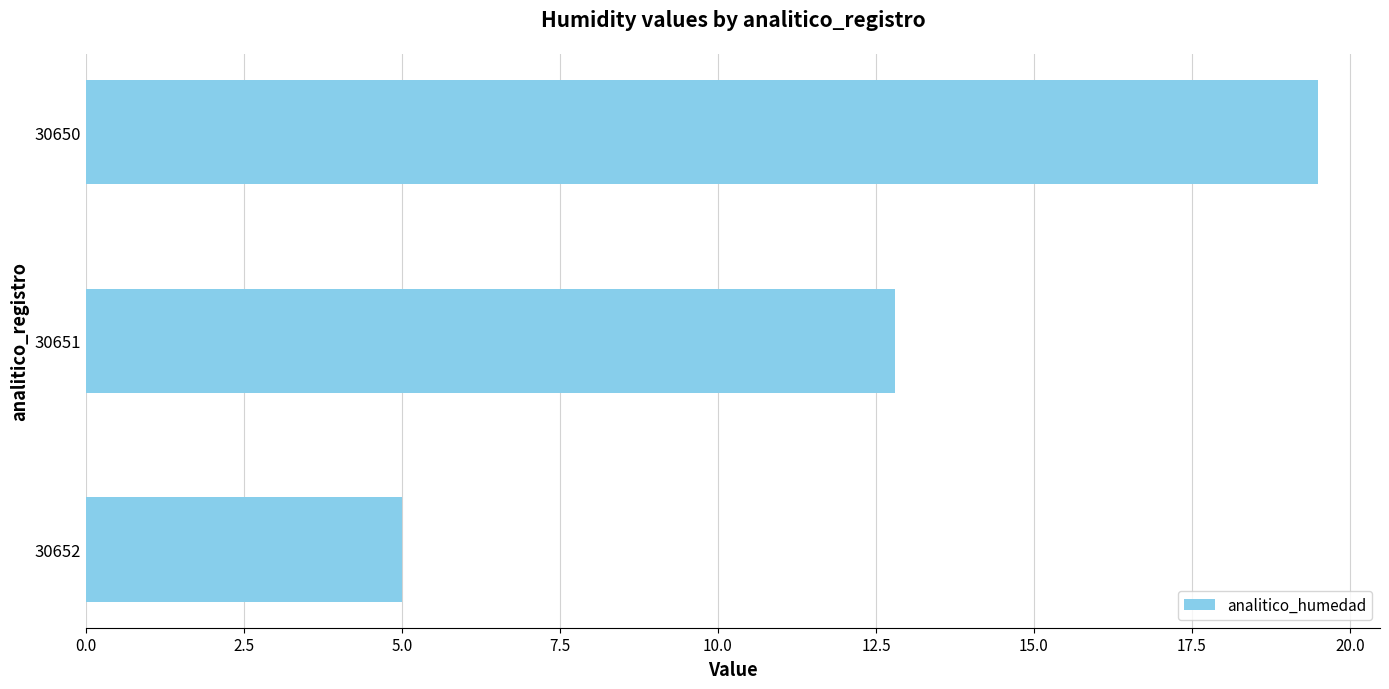

What is the value of the 3rd bar from the top?

5.0